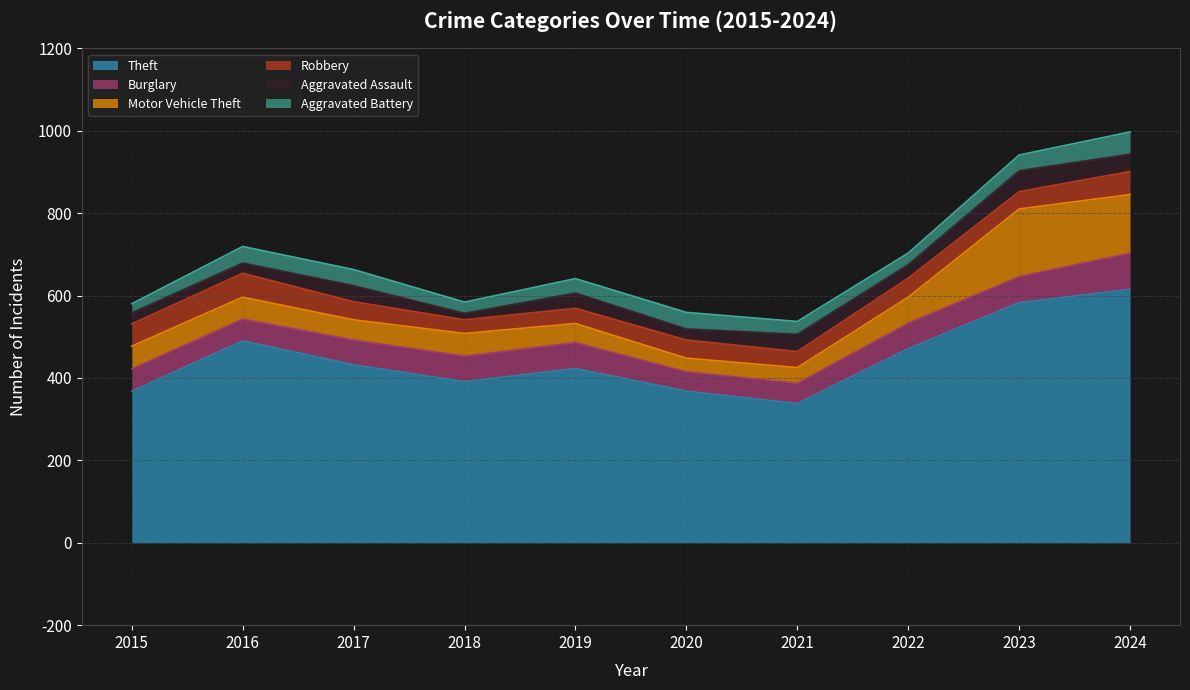

Which category has the highest value in the Aggravated Battery series?

2024